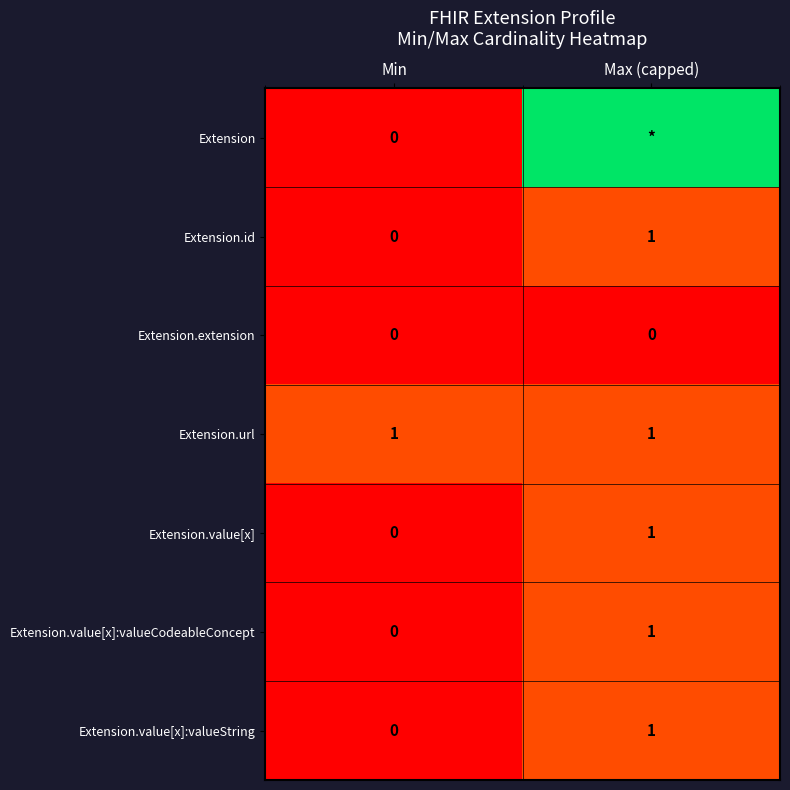

Count the number of data series in this chart.

7